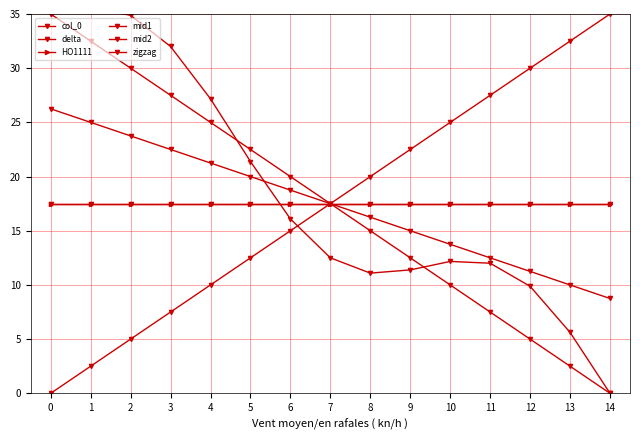

Reading left to right, list all the values displayed in this chart.

col_0: 0=0.0	1=2.5	2=5.0	3=7.5	4=10.0	5=12.5	6=15.0	7=17.5	8=20.0	9=22.5	10=25.0	11=27.5	12=30.0	13=32.5	14=35.0
delta: 0=35.0	1=32.5	2=30.0	3=27.5	4=25.0	5=22.5	6=20.0	7=17.5	8=15.0	9=12.5	10=10.0	11=7.5	12=5.0	13=2.5	14=0.0
HO1111: 0=17.5	1=17.5	2=17.5	3=17.5	4=17.5	5=17.5	6=17.5	7=17.5	8=17.5	9=17.5	10=17.5	11=17.5	12=17.5	13=17.5	14=17.5
mid1: 0=26.2	1=25.0	2=23.8	3=22.5	4=21.2	5=20.0	6=18.8	7=17.5	8=16.2	9=15.0	10=13.8	11=12.5	12=11.2	13=10.0	14=8.8
mid2: 0=17.5	1=17.5	2=17.5	3=17.5	4=17.5	5=17.5	6=17.5	7=17.5	8=17.5	9=17.5	10=17.5	11=17.5	12=17.5	13=17.5	14=17.5
zigzag: 0=35.0	1=35.6	2=34.9	3=32.0	4=27.2	5=21.4	6=16.1	7=12.5	8=11.1	9=11.4	10=12.2	11=12.0	12=9.9	13=5.6	14=0.0